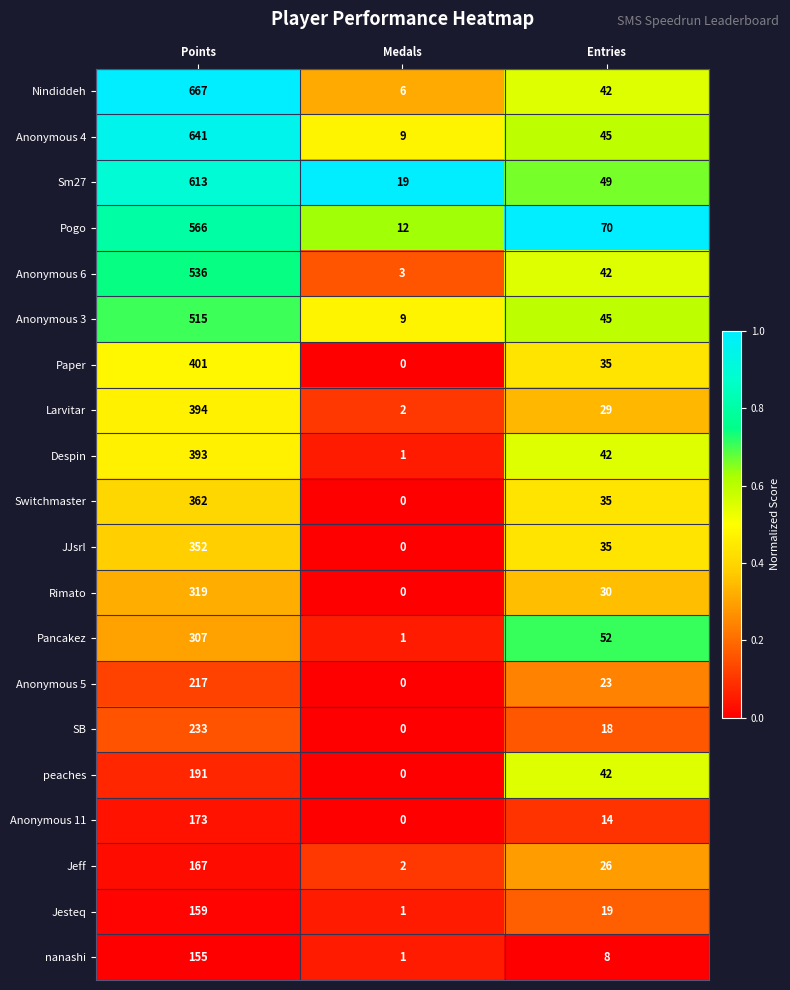

At which label is Anonymous 3 closest to 262?

Entries